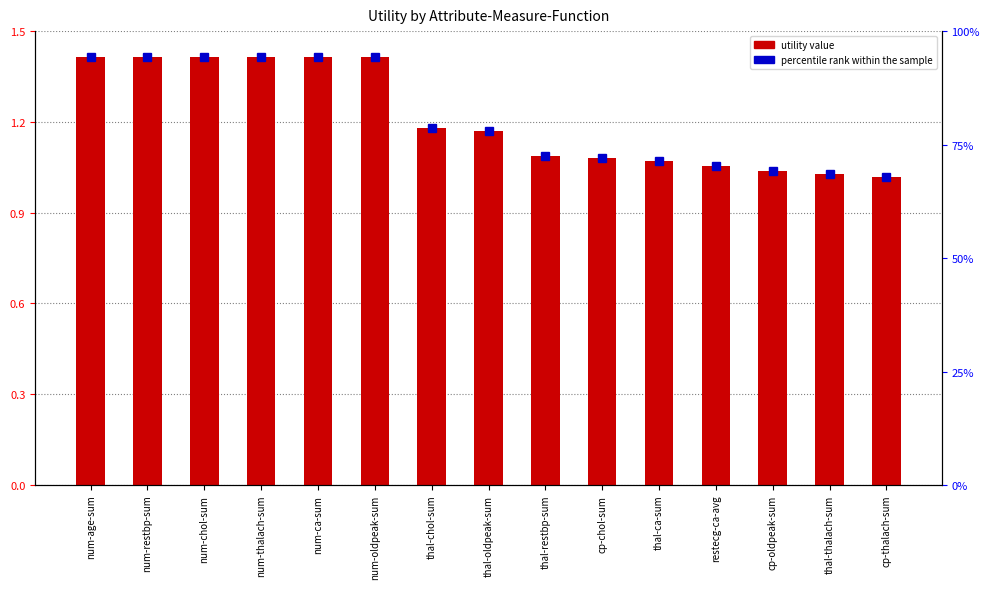

What is the value of the 15th bar from the left?

1.0